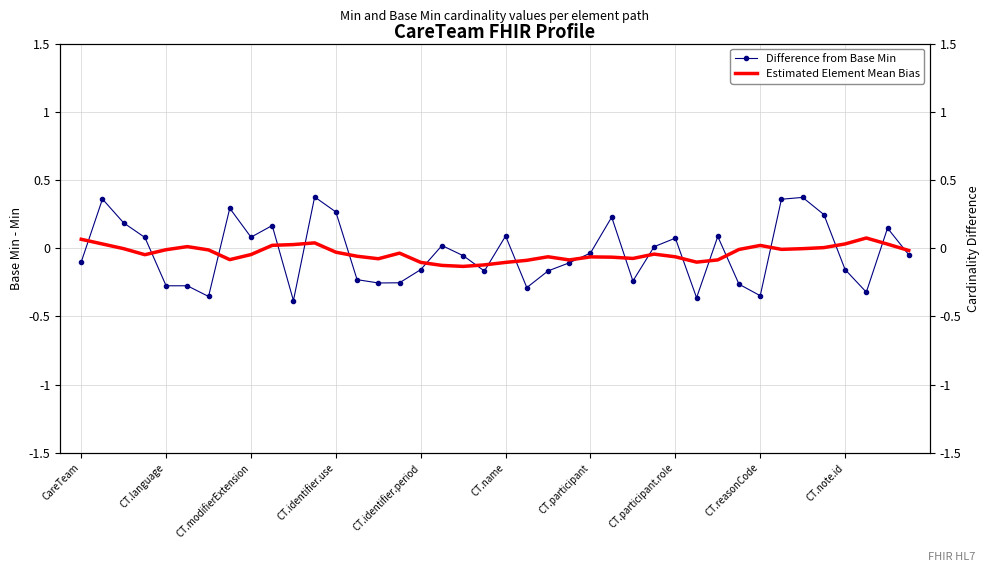

How many negative values does the Difference from Base Min series have?

22